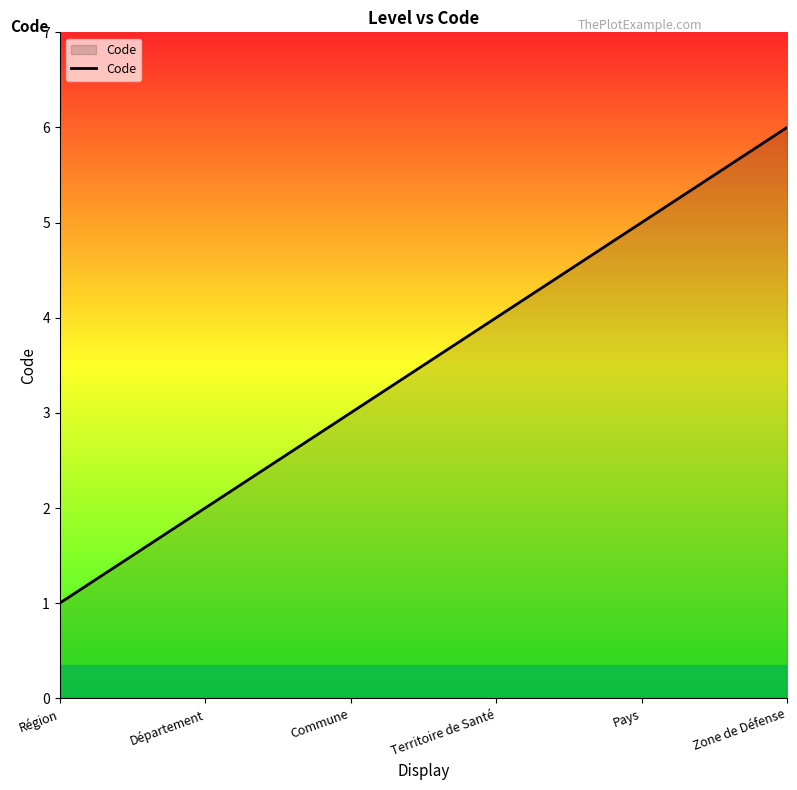

Does the chart have visible grid lines?

No